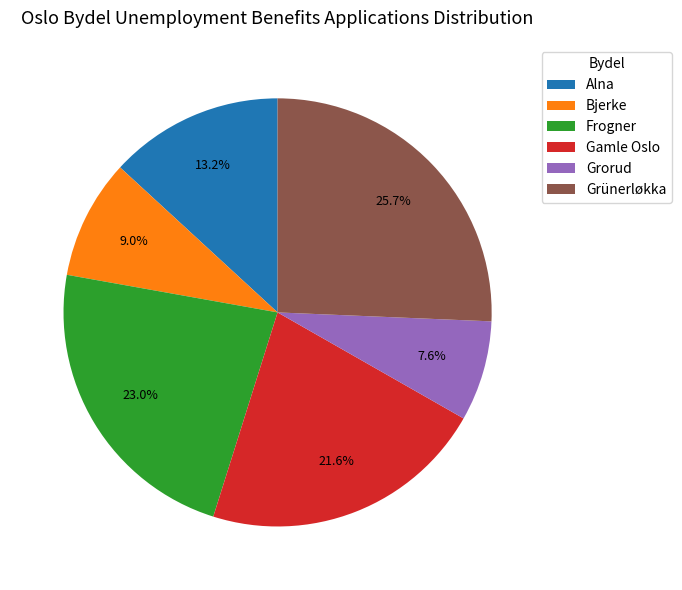

How many segments does this pie chart have?

6